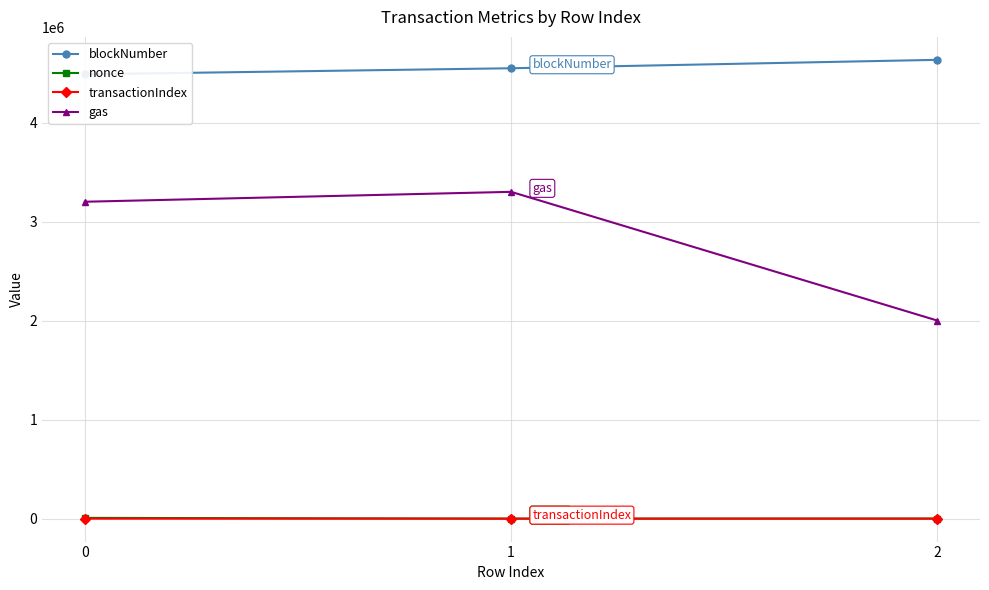

At 2, list the series in order from smallest to largest.

transactionIndex, nonce, gas, blockNumber